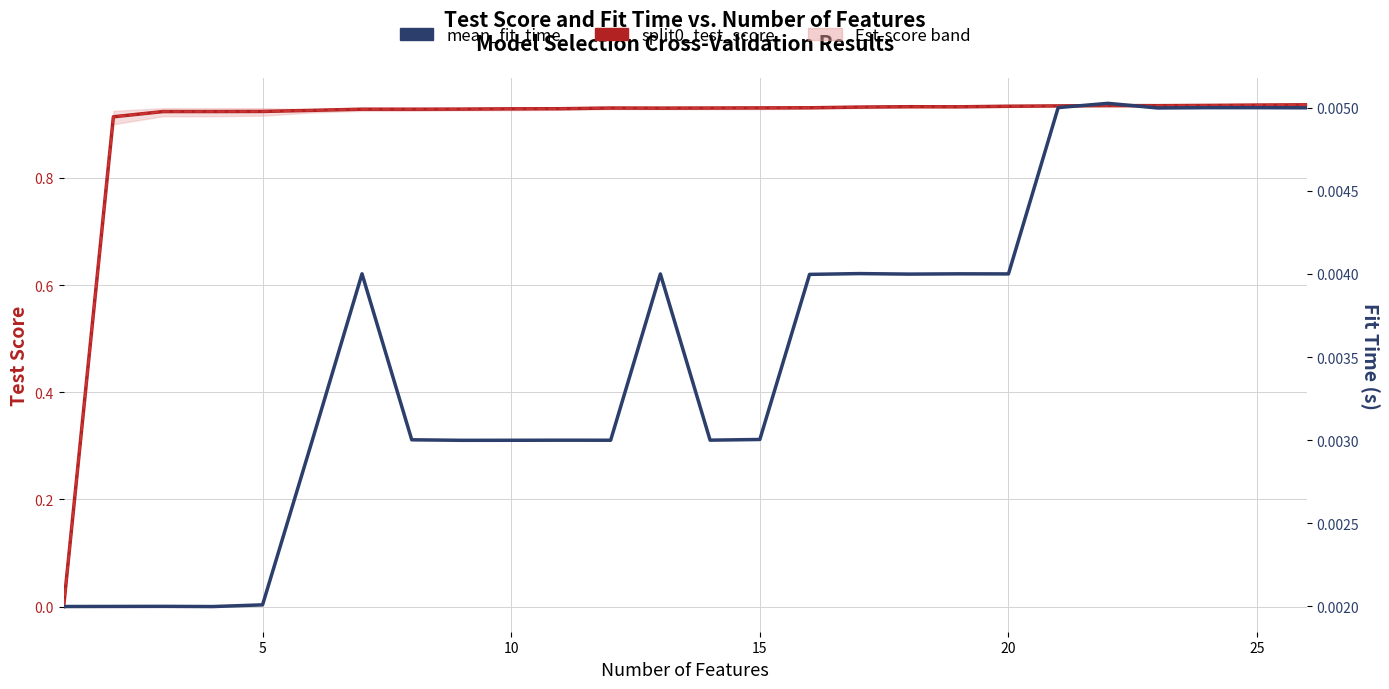

List the series in order of their peak value, highest first.

split0_test_score, mean_test_score, mean_fit_time